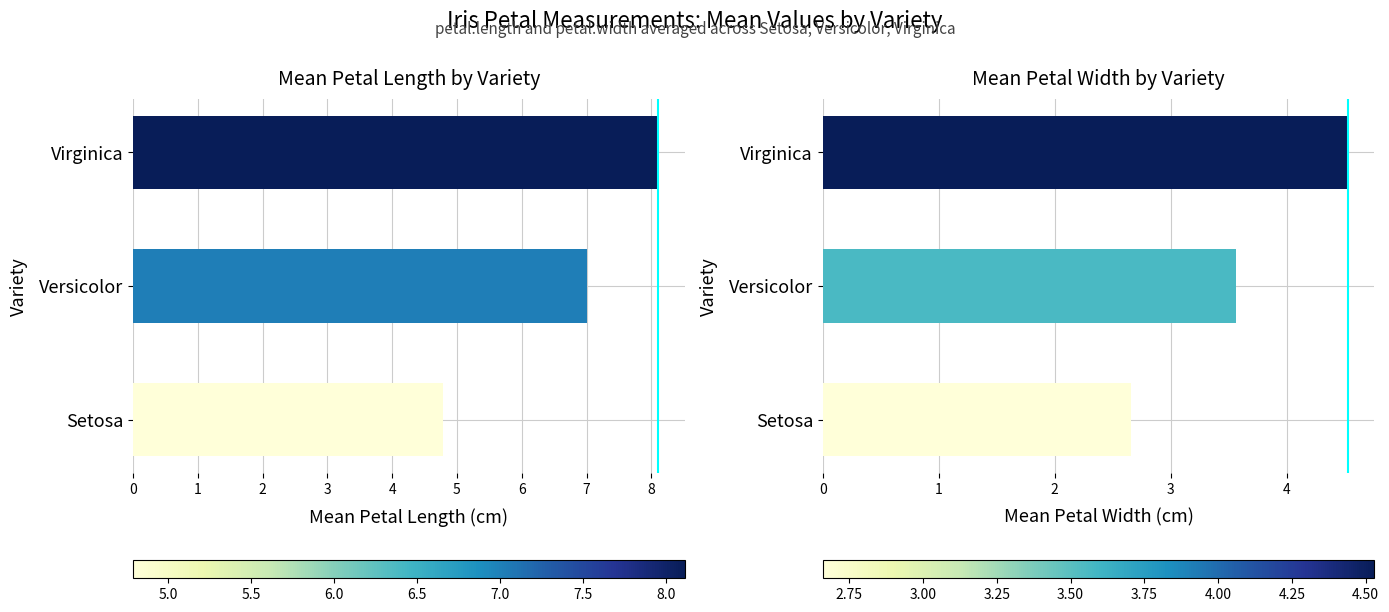

What is the average value of the Mean Petal Width by Variety series?

3.6